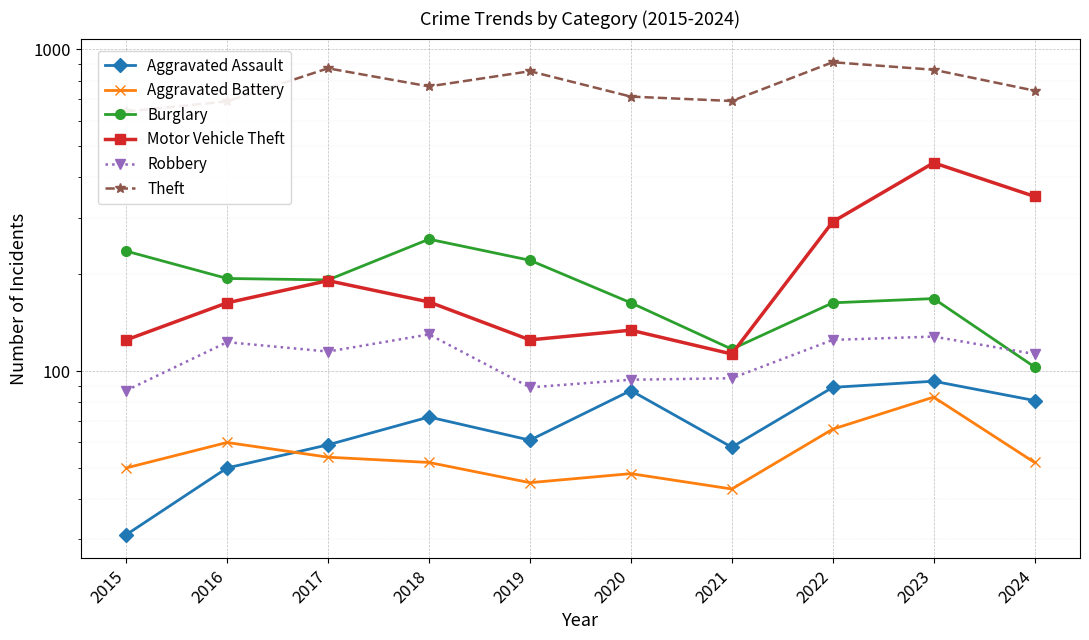

True or false: Robbery and Motor Vehicle Theft intersect in this chart.

False